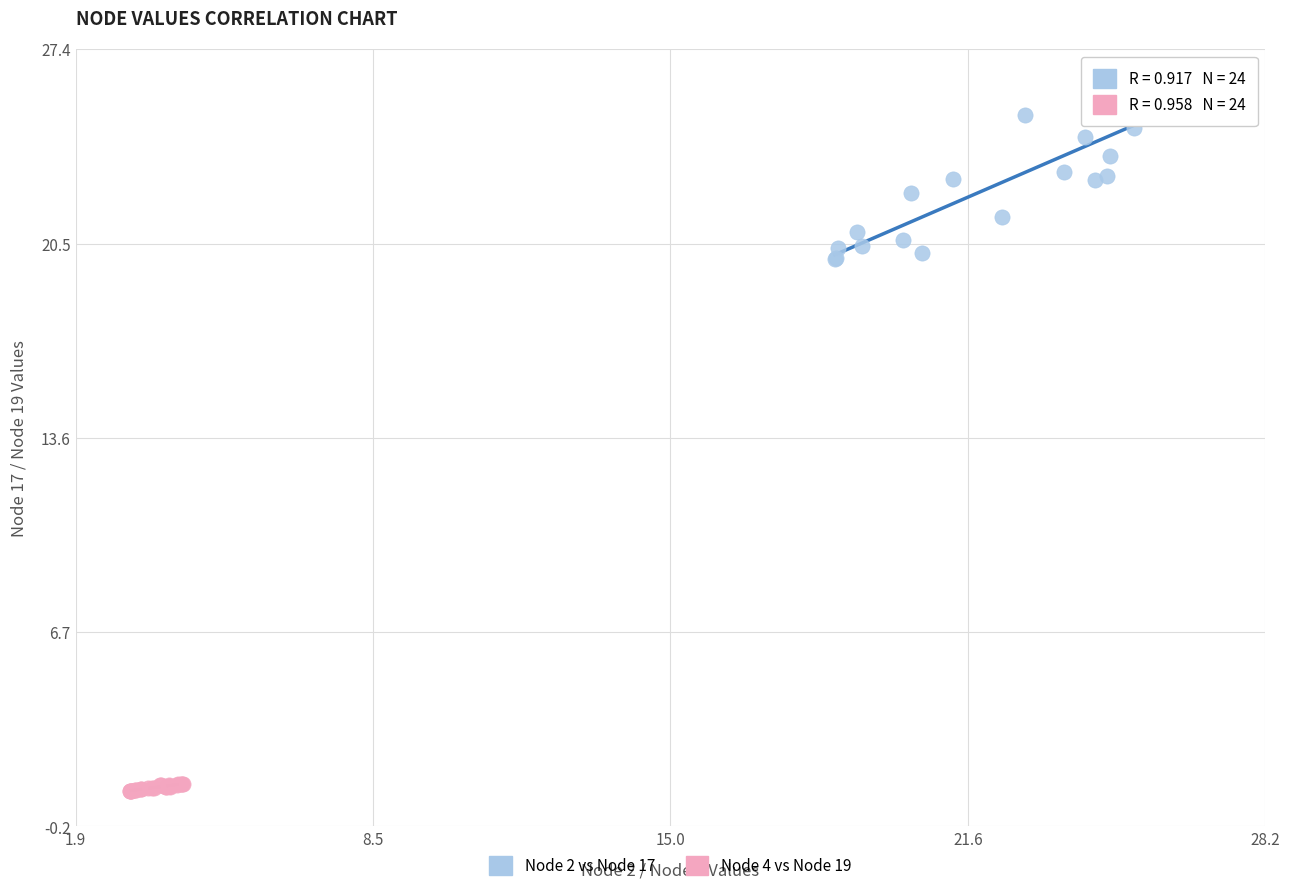

What are all the series names shown in the legend?

Node 2 vs Node 17, Node 4 vs Node 19